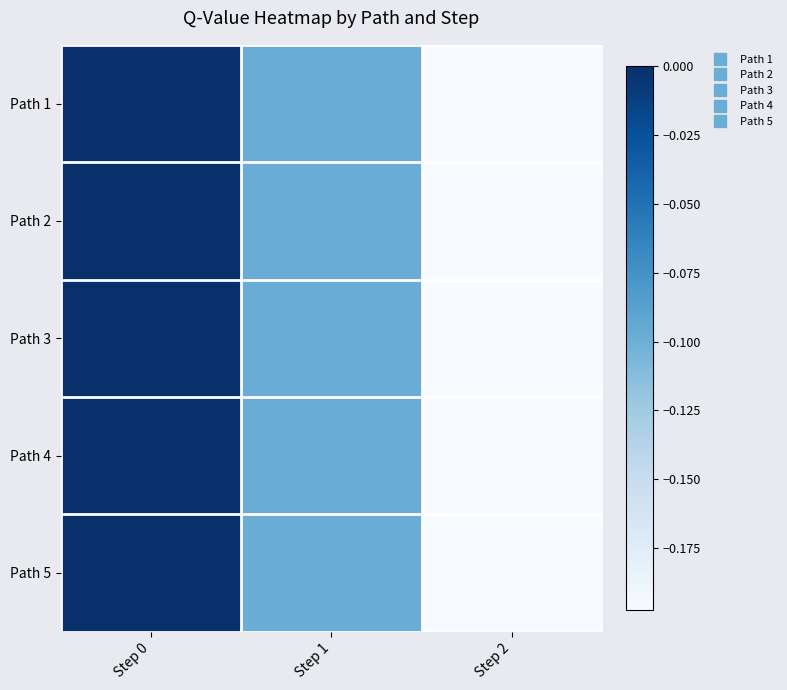

Reading left to right, list all the values displayed in this chart.

Path 1: Step 0=0.0	Step 1=-0.1	Step 2=-0.2
Path 2: Step 0=0.0	Step 1=-0.1	Step 2=-0.2
Path 3: Step 0=0.0	Step 1=-0.1	Step 2=-0.2
Path 4: Step 0=0.0	Step 1=-0.1	Step 2=-0.2
Path 5: Step 0=0.0	Step 1=-0.1	Step 2=-0.2